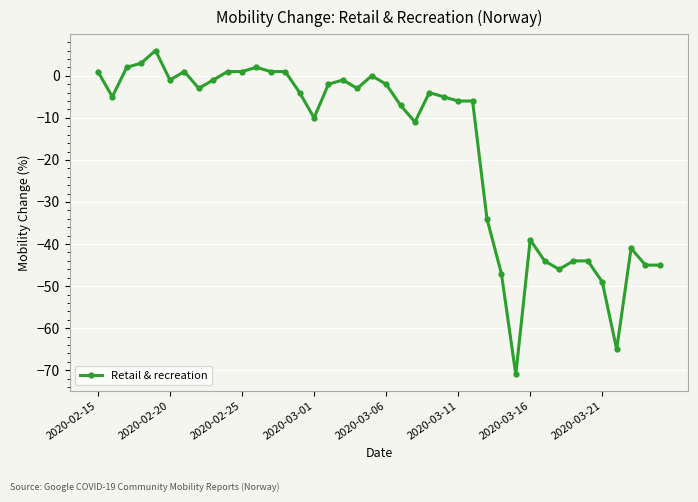

Reading left to right, list all the values displayed in this chart.

1	-5	2	3	6	-1	1	-3	-1	1	1	2	1	1	-4	-10	-2	-1	-3	0	-2	-7	-11	-4	-5	-6	-6	-34	-47	-71	-39	-44	-46	-44	-44	-49	-65	-41	-45	-45